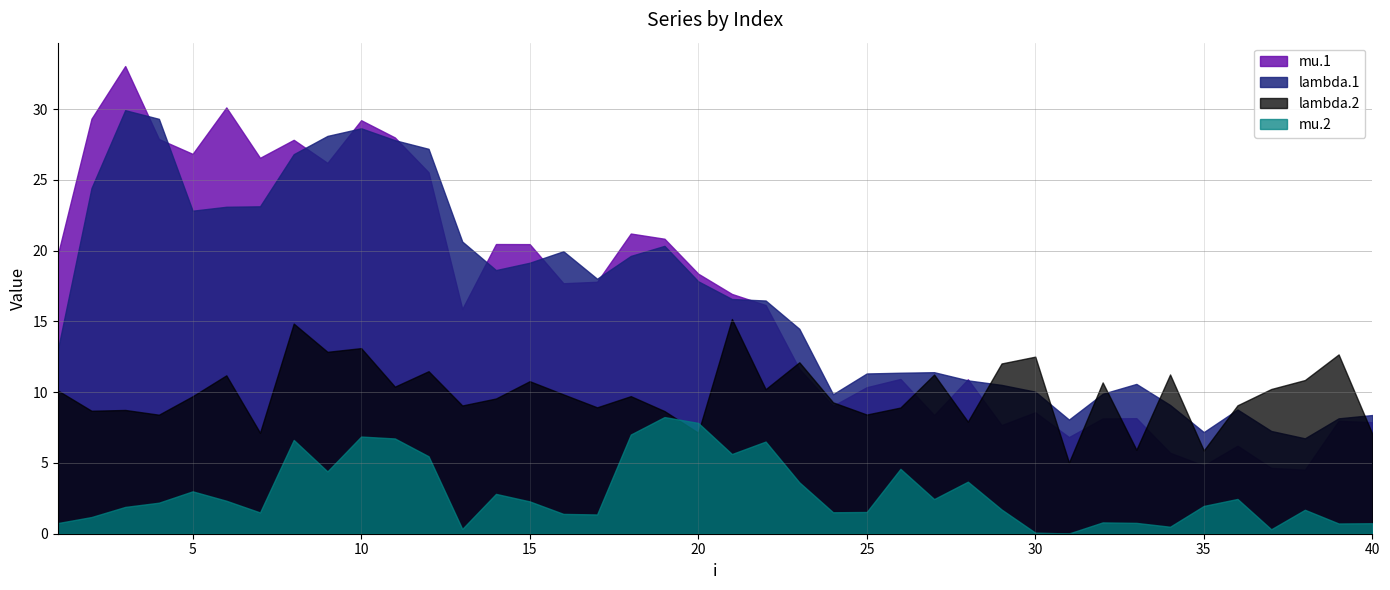

What are all the series names shown in the legend?

mu.1, lambda.1, lambda.2, mu.2